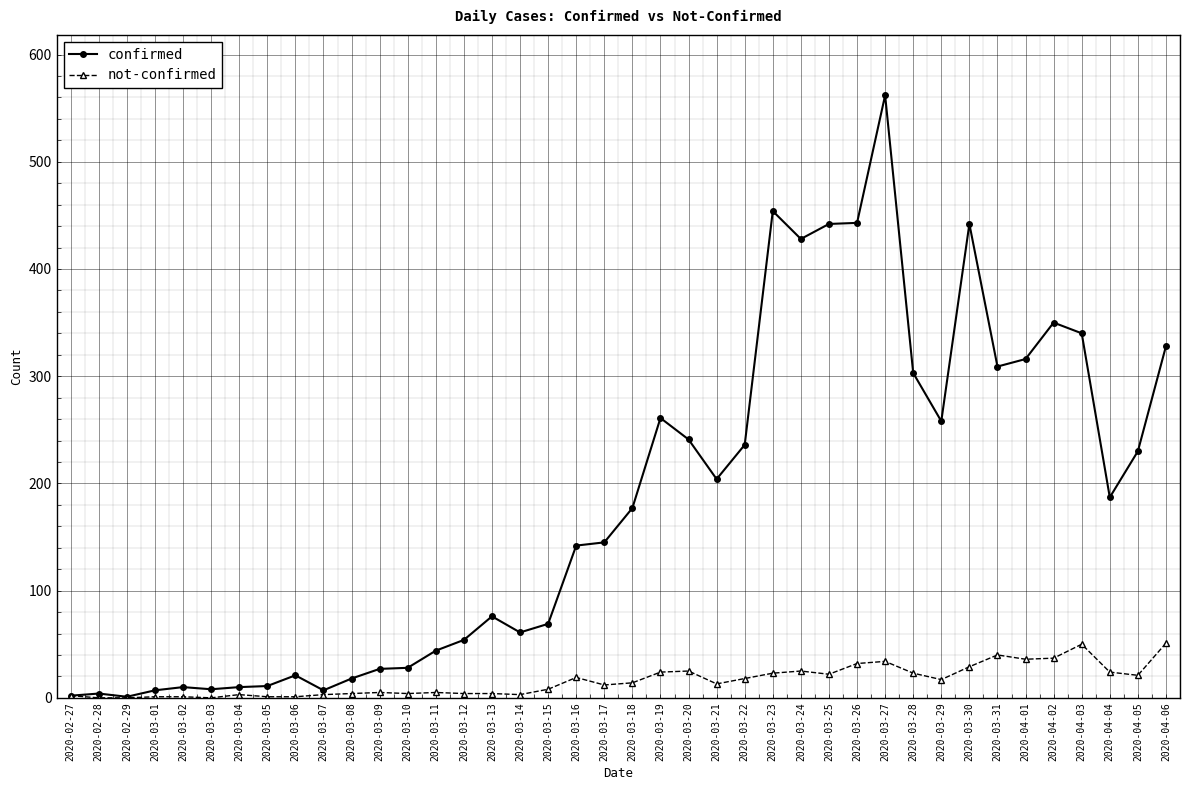

At how many categories does at least one series exceed 354?

6